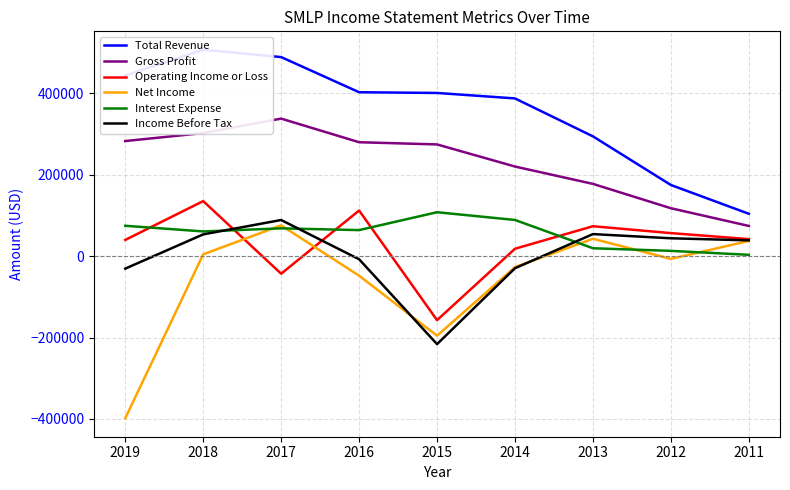

Does the chart have visible grid lines?

Yes